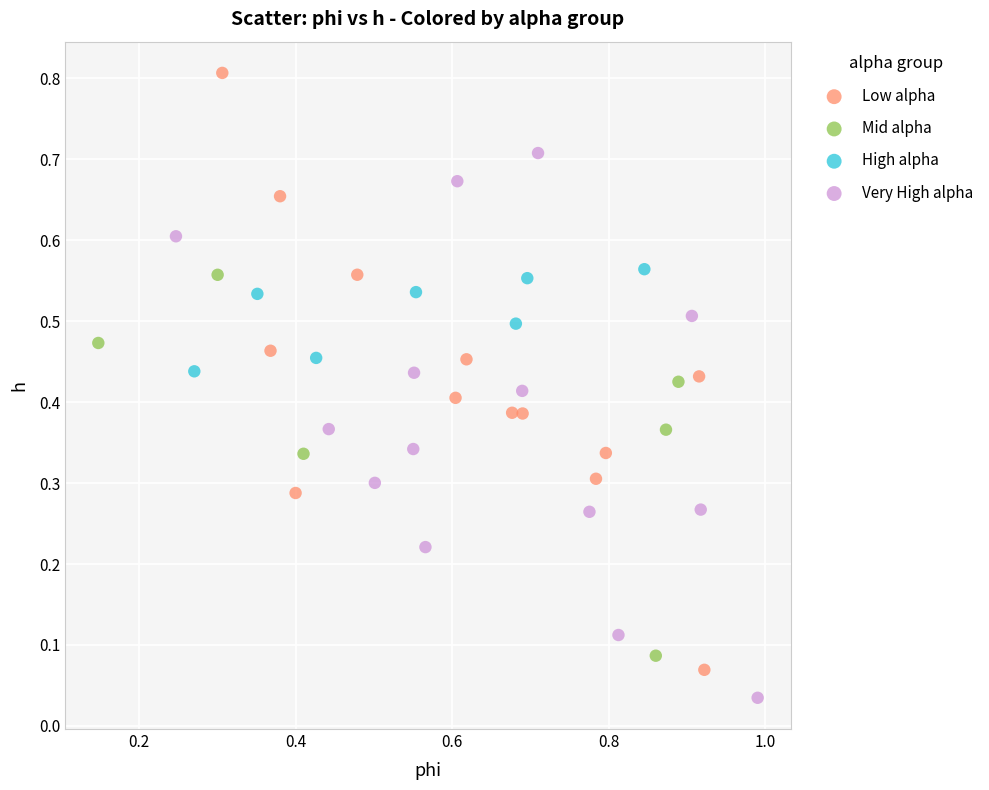

Which series has the largest Y range (max minus min)?

Low alpha